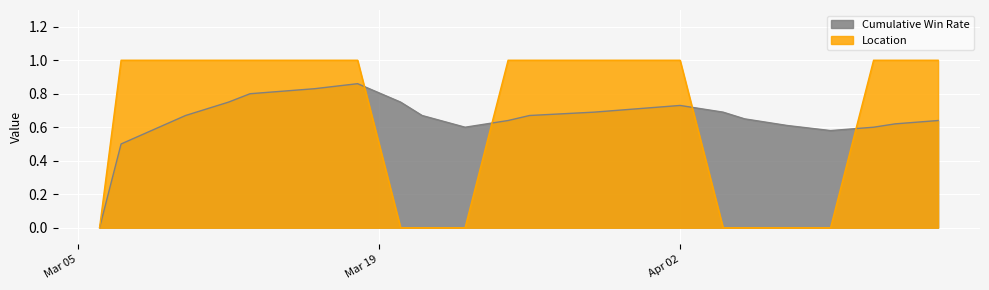

What is the value of the Cumulative Win Rate point at the 18th from the left?

0.6